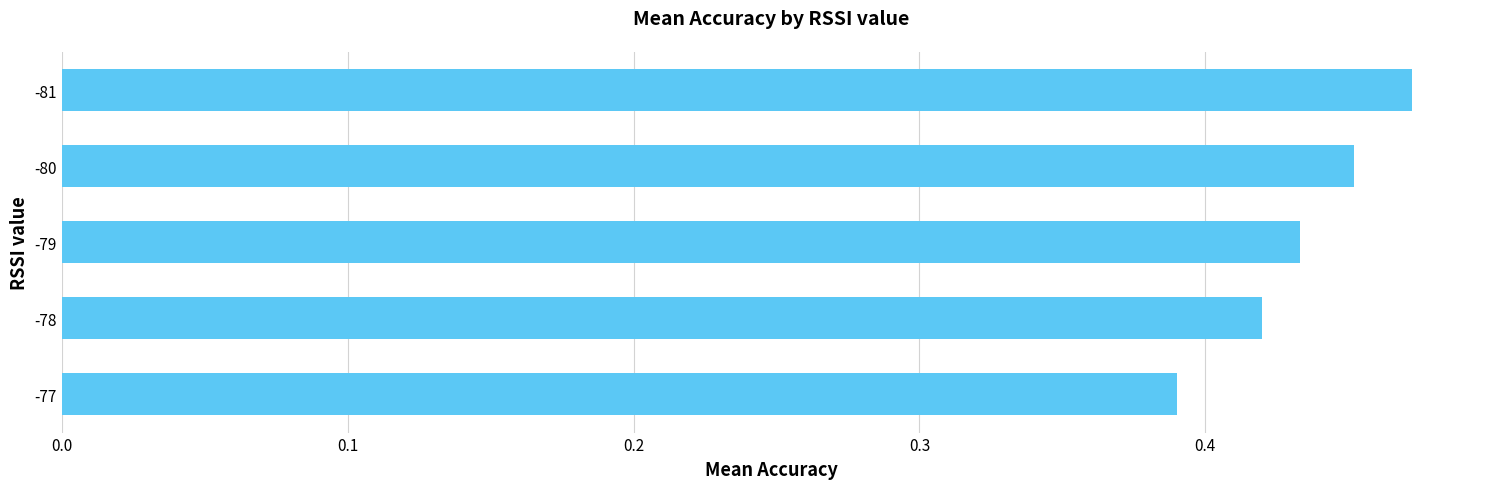

List the labels in order of value, largest first.

-81, -80, -79, -78, -77